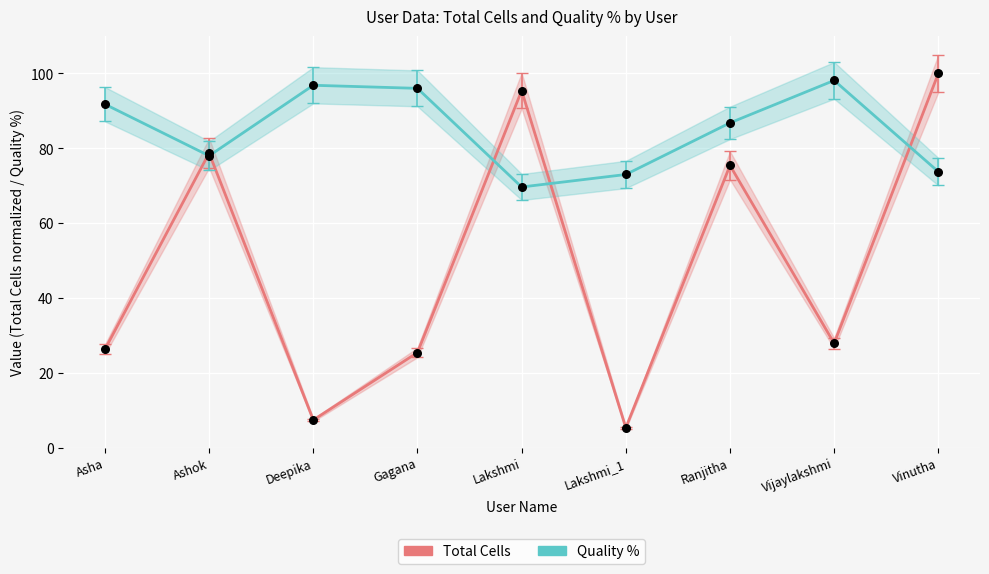

Which series has the largest total across all categories?

Quality %